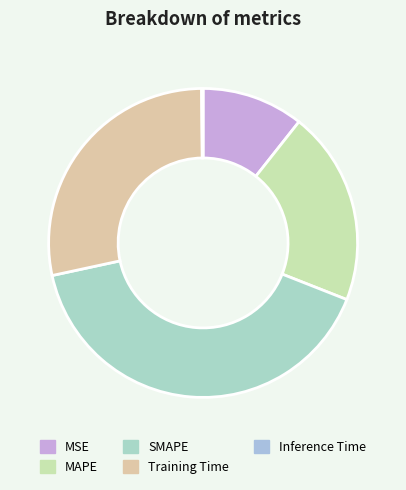

True or false: Training Time accounts for 40% of the total.

False